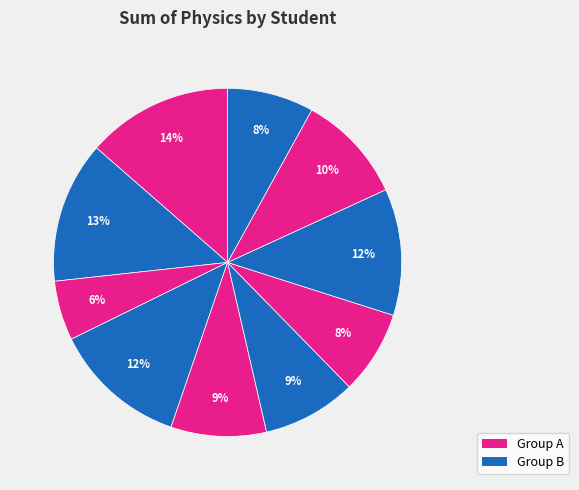

How many segments does this pie chart have?

10